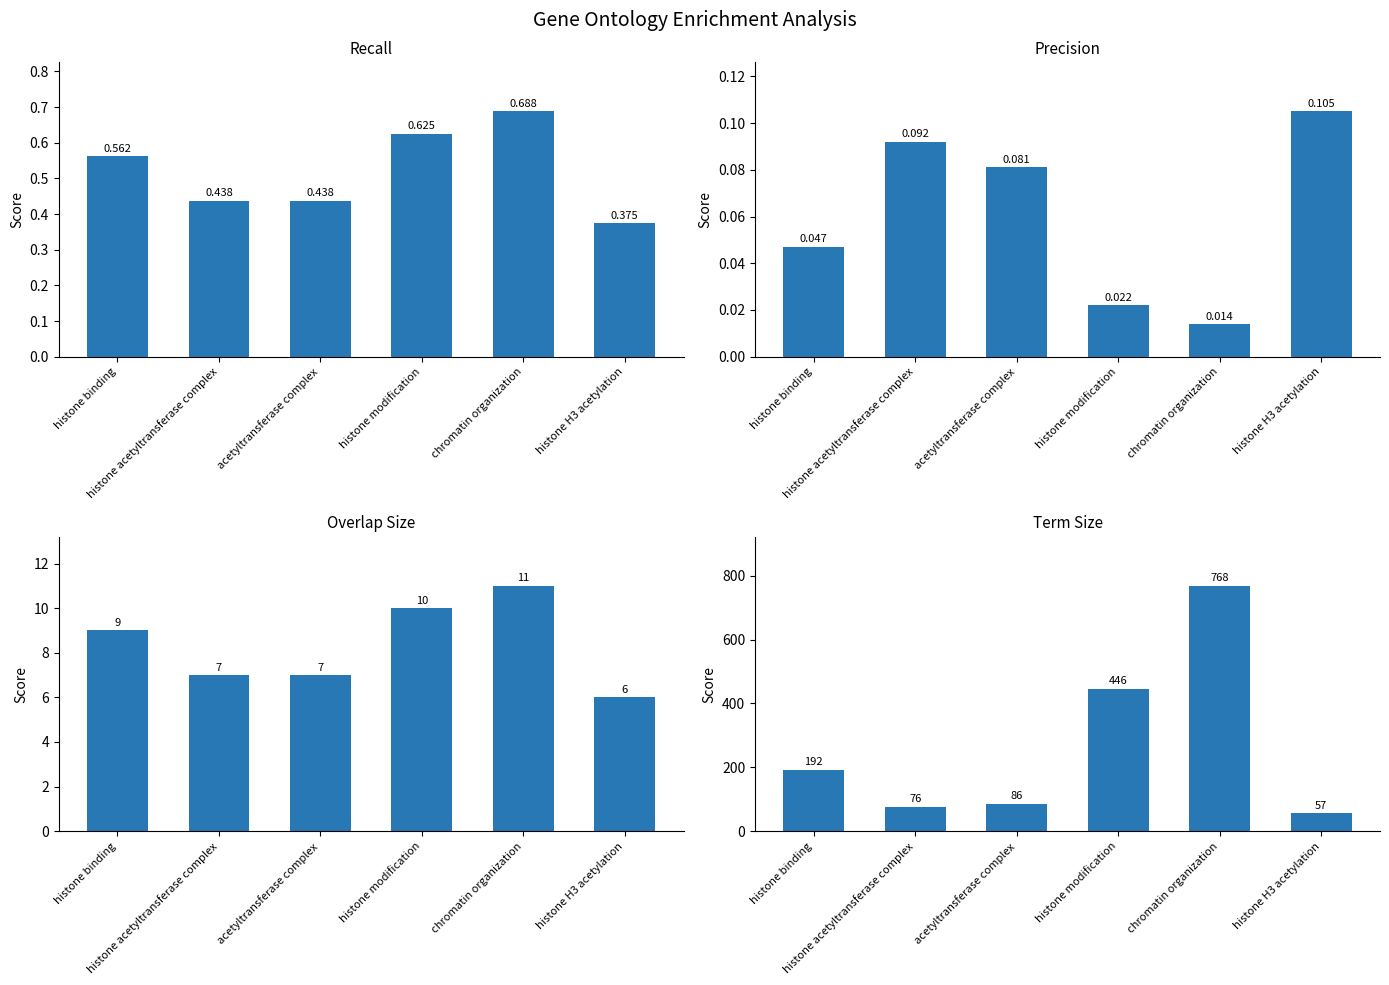

What is the minimum value for overlap.size?

6.0